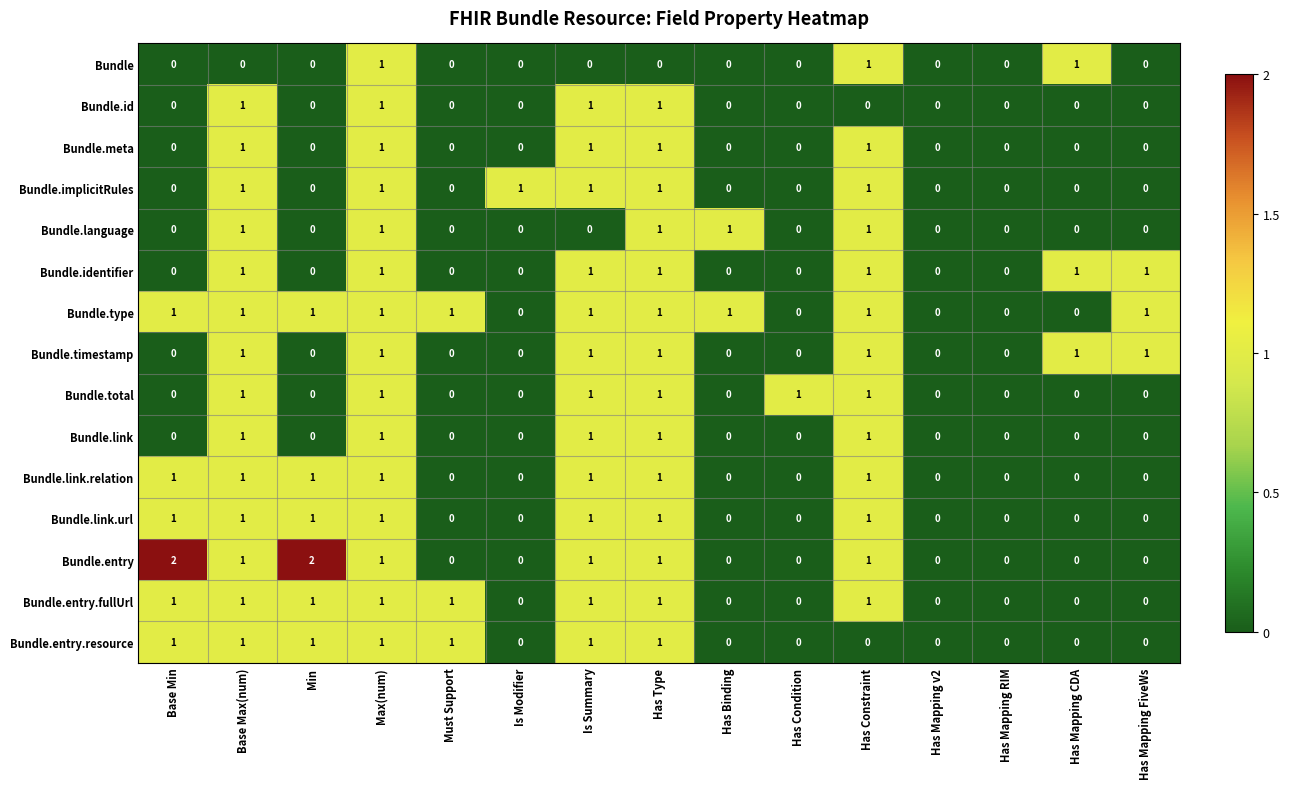

Which series has the largest total across all categories?

Bundle.type